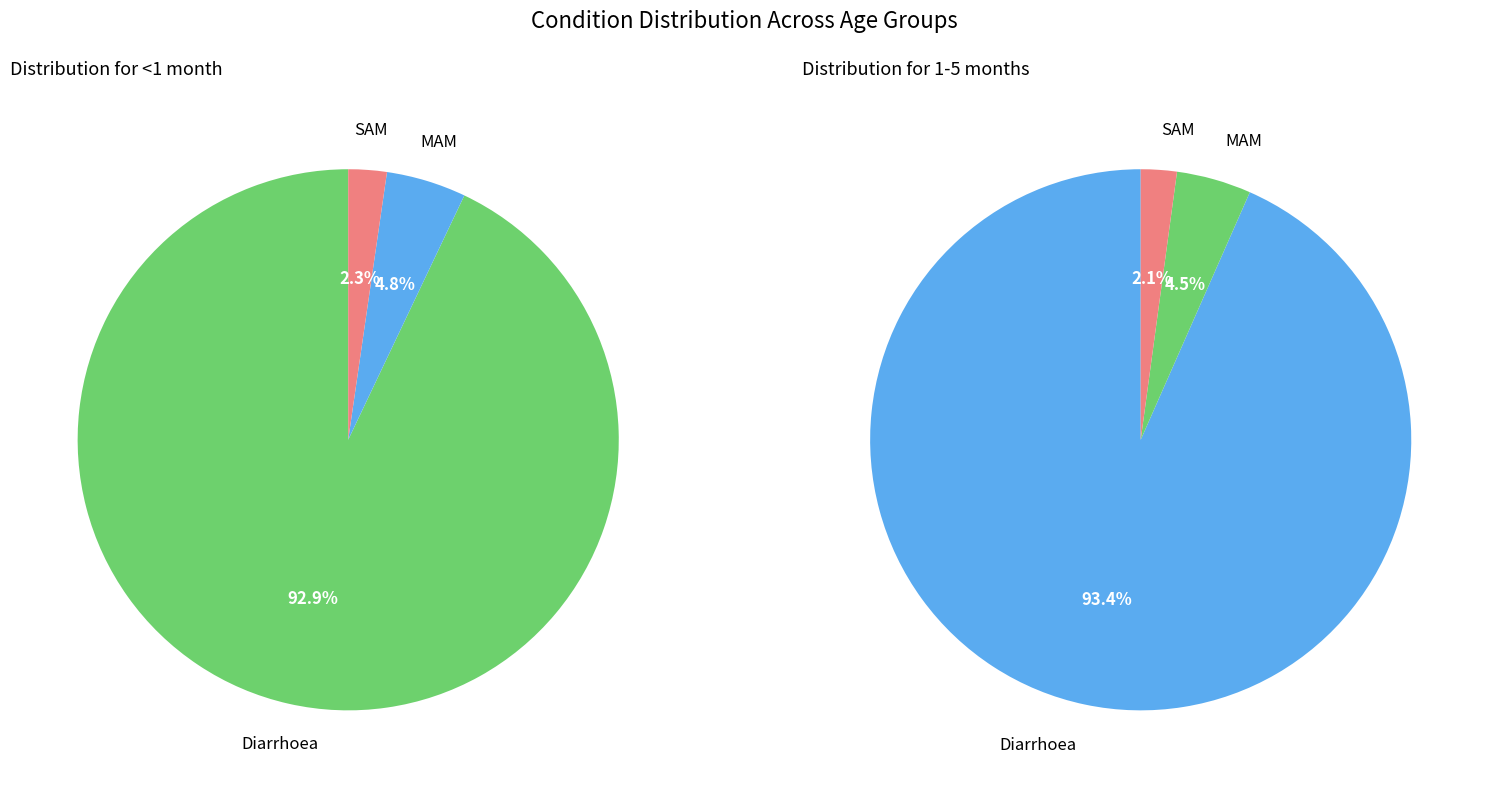

Rank the categories by value from highest to lowest.

Diarrhoea, MAM, SAM